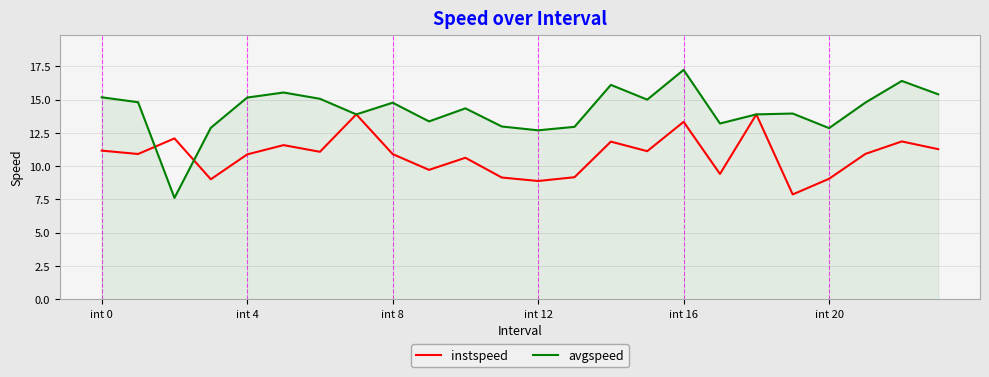

What is the difference between the second highest and minimum values in the instspeed series?

6.0